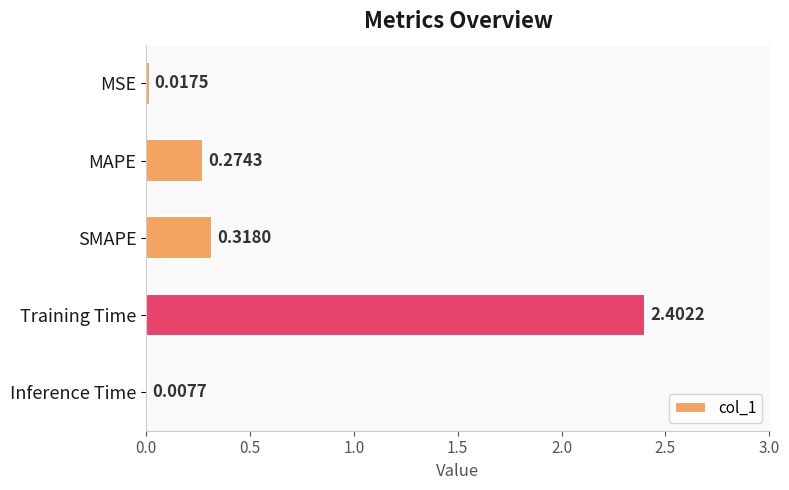

What is the sum of all values?

3.0